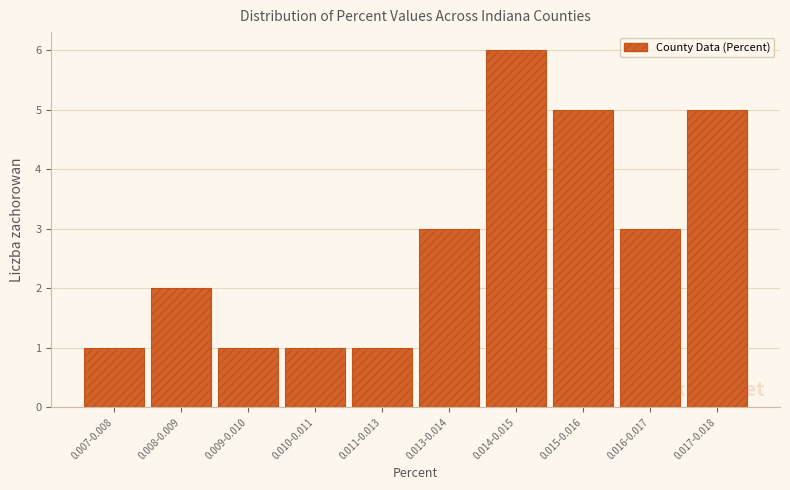

Reading left to right, list all the values displayed in this chart.

1	2	1	1	1	3	6	5	3	5